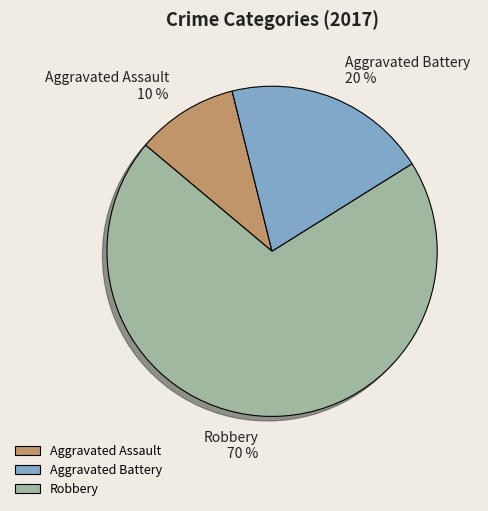

To the nearest percent, what is the difference between the largest and smallest slice percentages?

60%